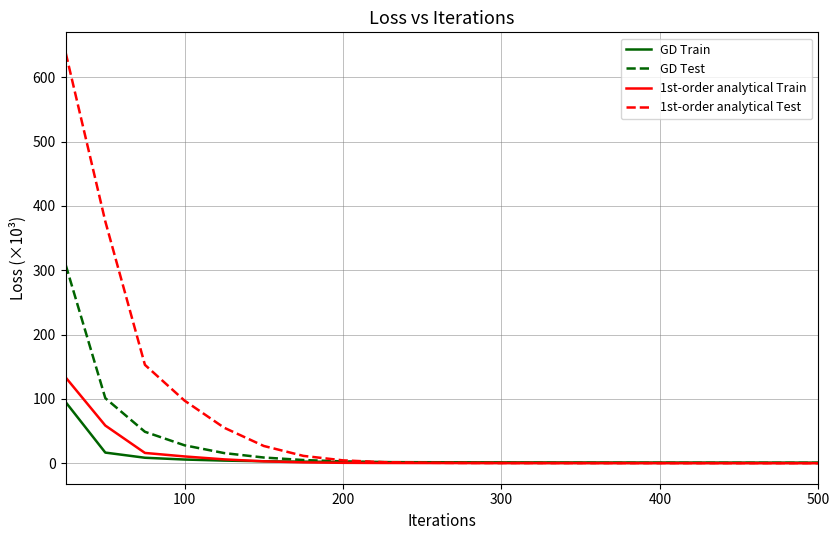

What is the maximum value for GD Test?

308.3